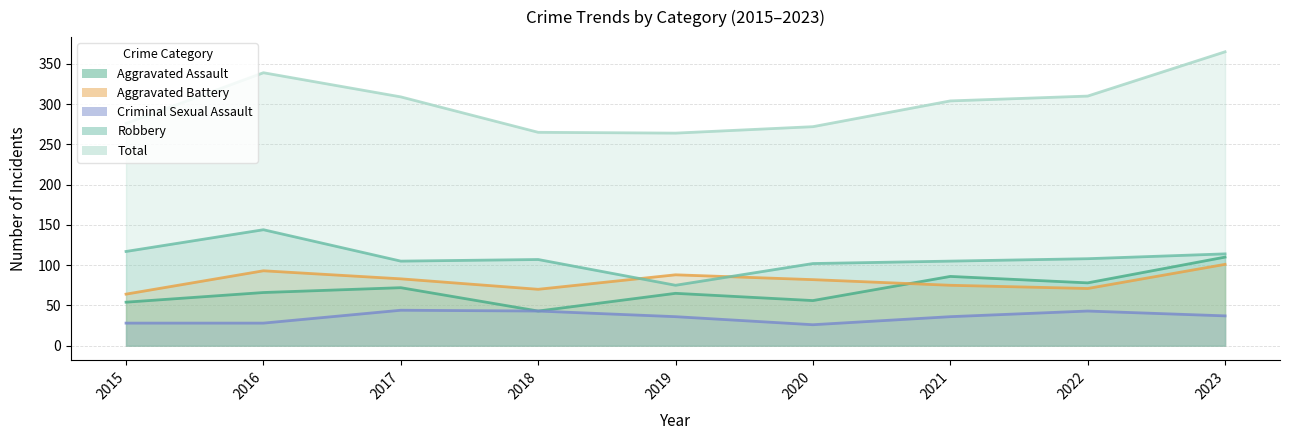

What is the value of the Robbery point at the 7th from the left?

105